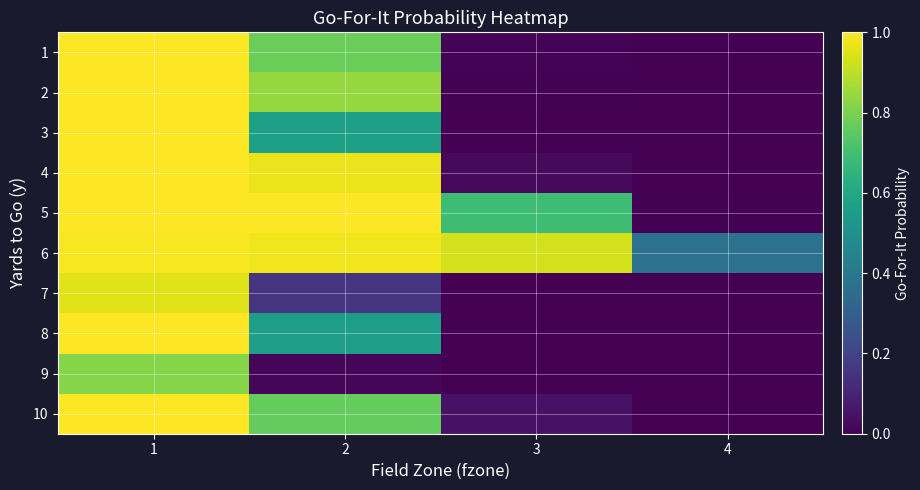

Which series has the widest spread of values?

2